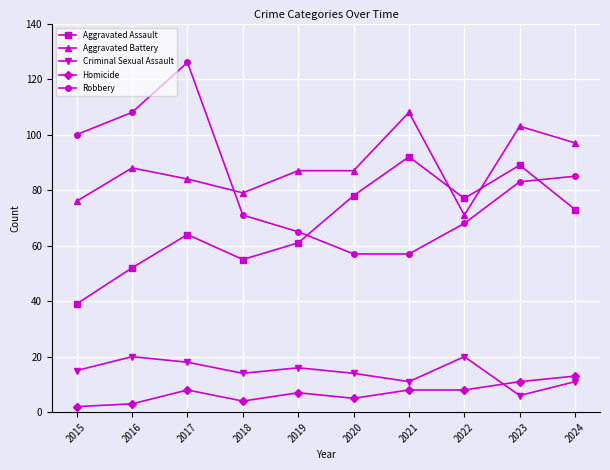

Which series has the widest spread of values?

Robbery